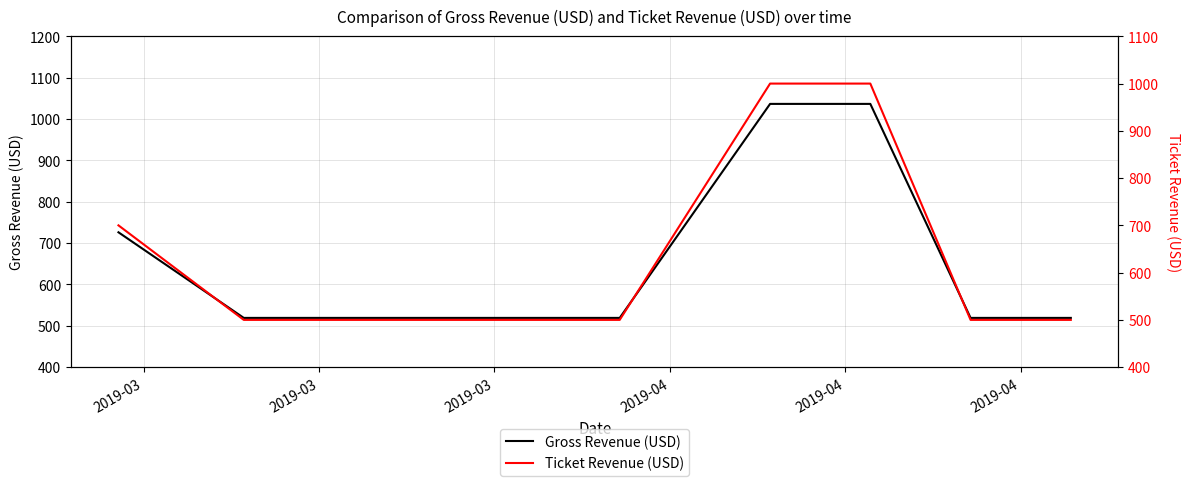

Which category has the highest value across all series?

2019-04